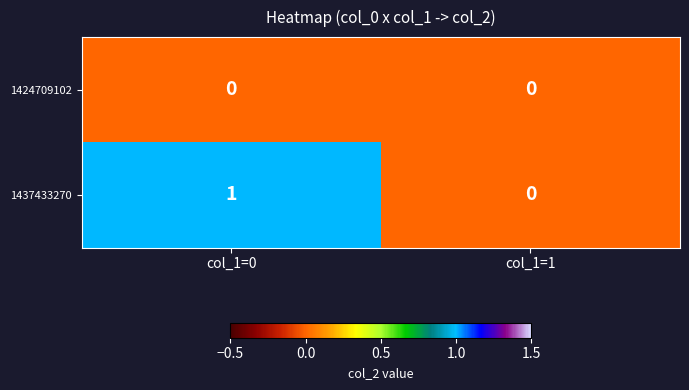

At which label is 1437433270 closest to 0?

col_1=1